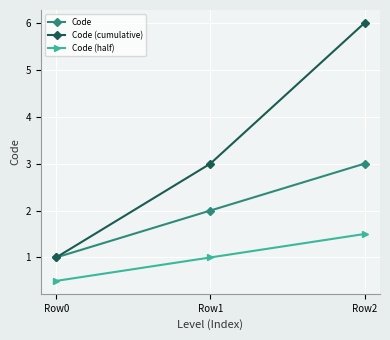

Which series changed the most between Row1 and Row2?

Code (cumulative)